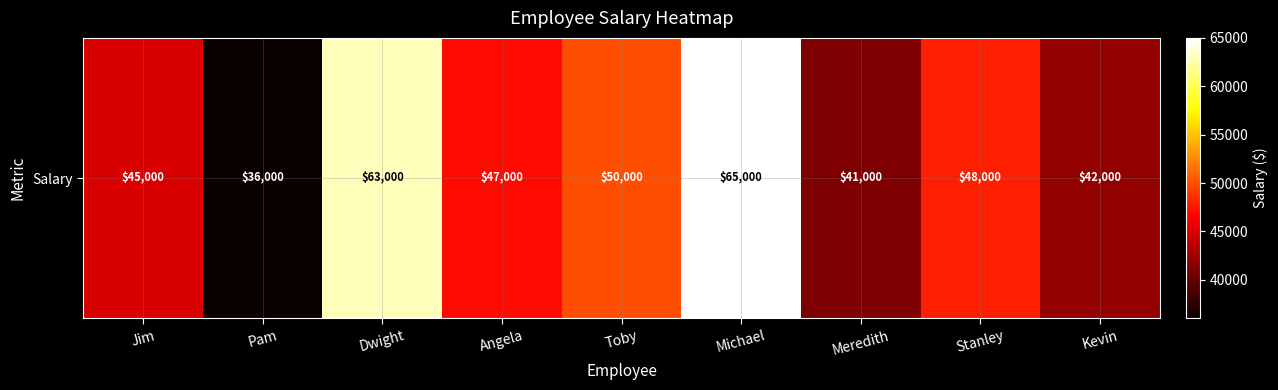

Read the value at Toby, to the nearest 100.

50000